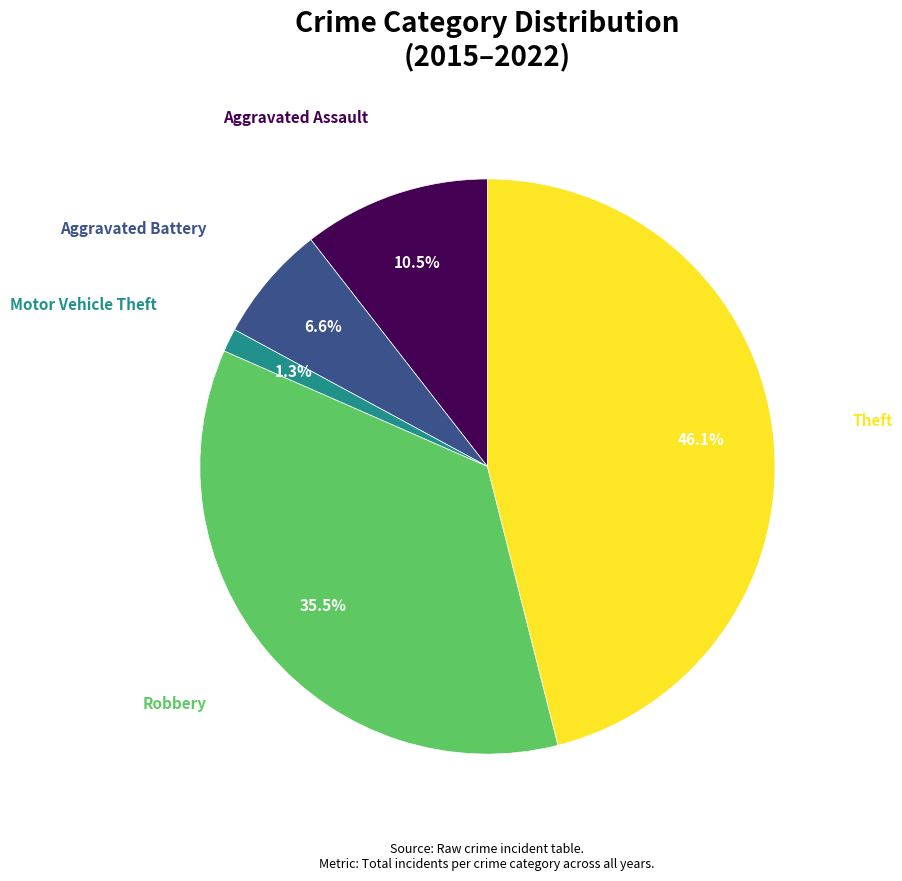

Does any single category account for the majority?

No